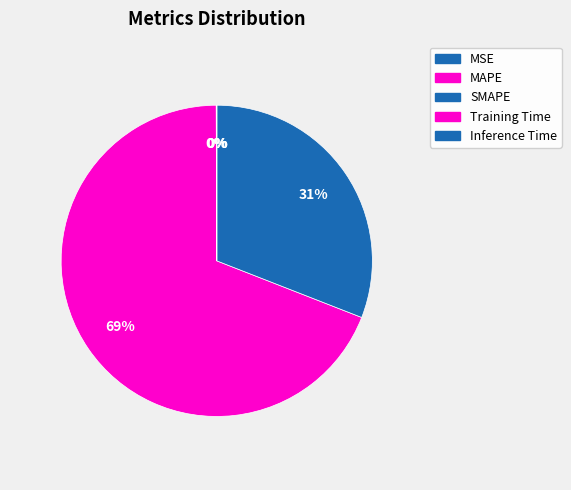

What percentage is the SMAPE slice, to the nearest percent?

31%